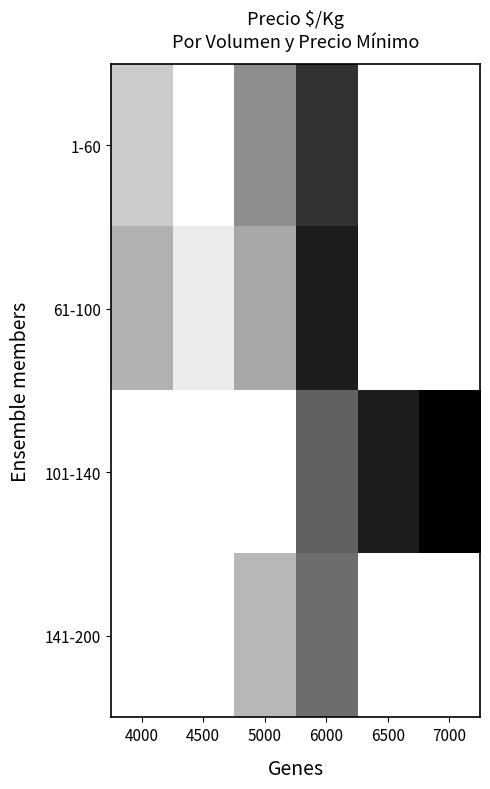

At which category does the chart reach its minimum across all series?

4000